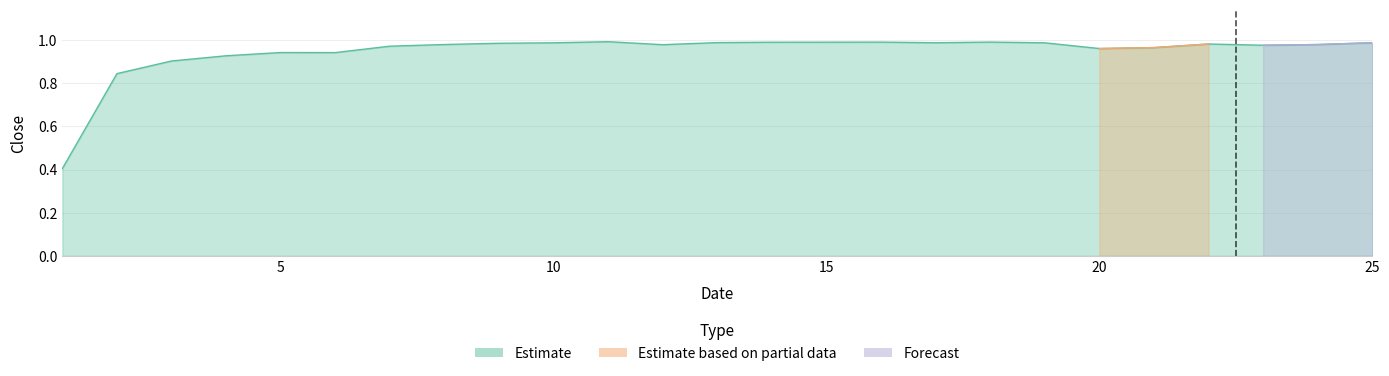

Reading right to left, list all the values displayed in this chart.

25=1.0	24=1.0	23=1.0	22=1.0	21=1.0	20=1.0	19=1.0	18=1.0	17=1.0	16=1.0	15=1.0	14=1.0	13=1.0	12=1.0	11=1.0	10=1.0	9=1.0	8=1.0	7=1.0	6=0.9	5=0.9	4=0.9	3=0.9	2=0.8	1=0.4